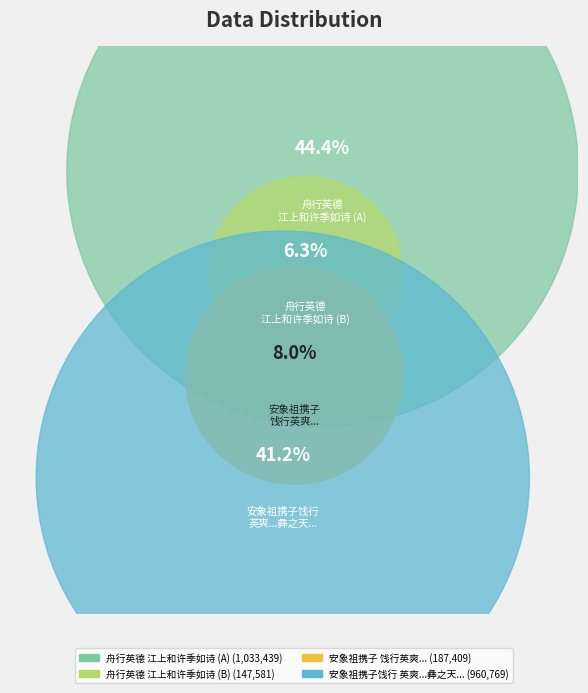

To the nearest percent, what is the difference between the 舟行英德江上和许季如诗 and 安象祖携子饯行英爽可爱赠以诗嘉其有好德秉 slice percentages?

36%